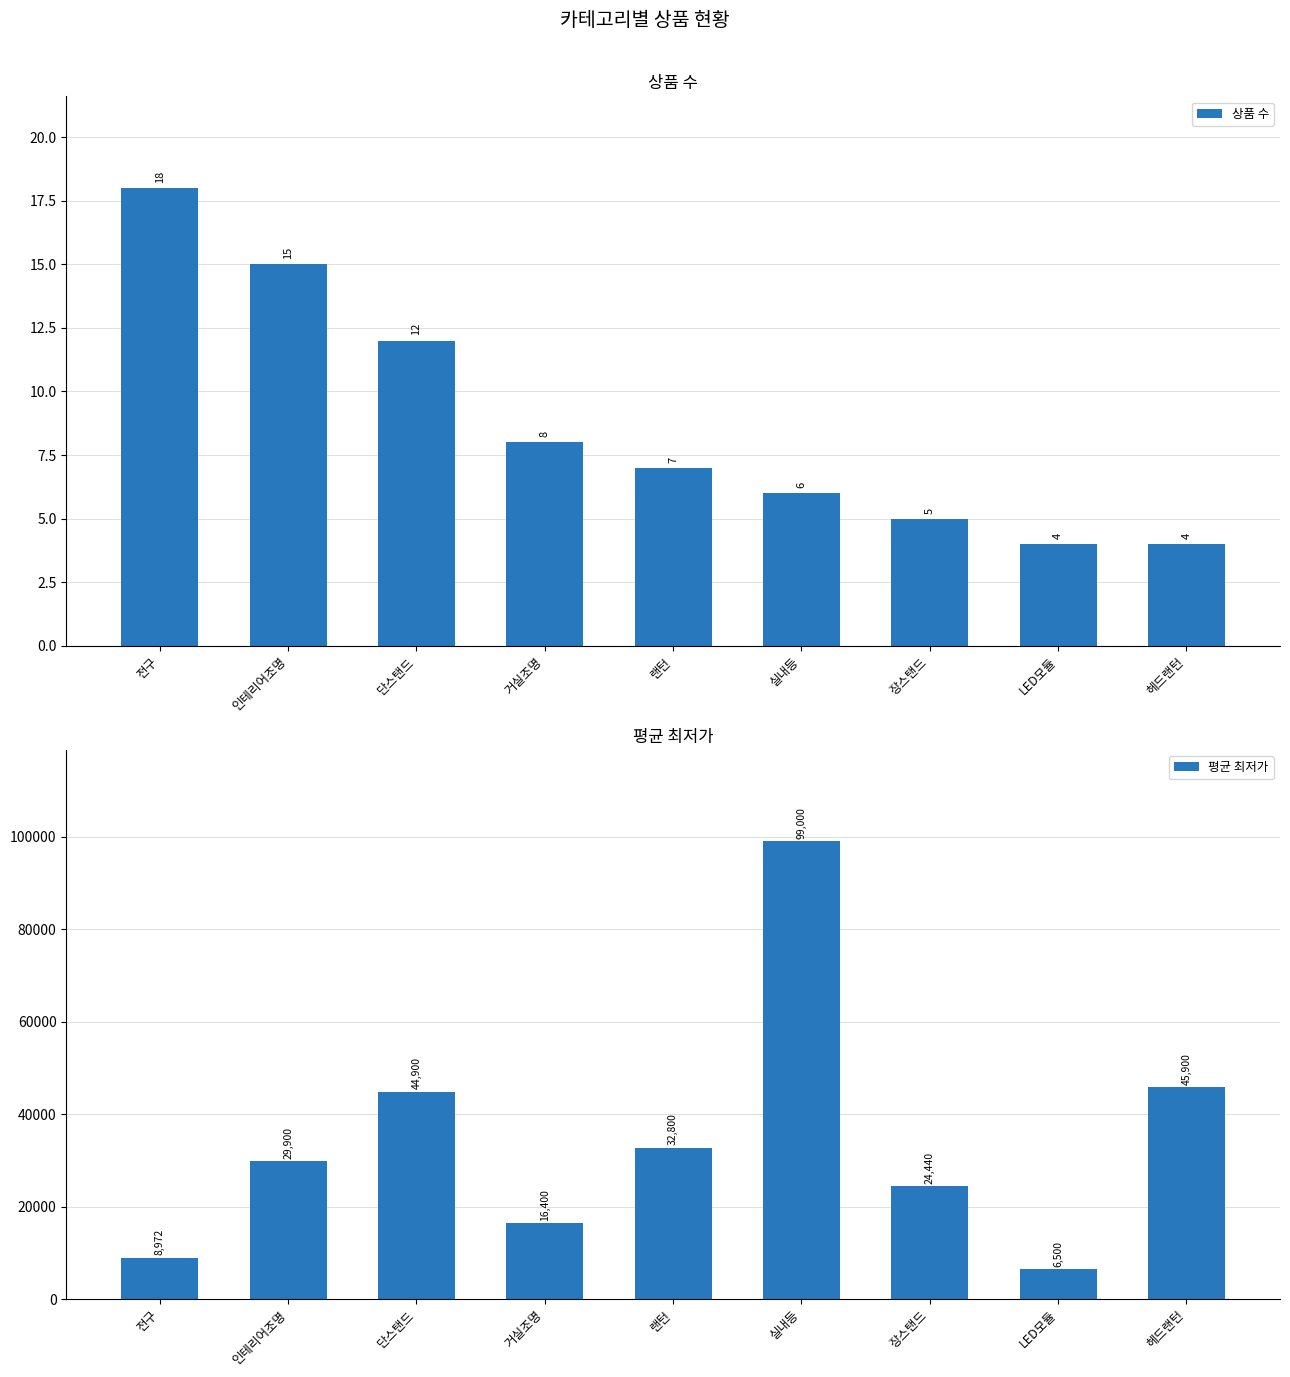

What is the value of the 상품 수 bar at the 8th from the left?

4